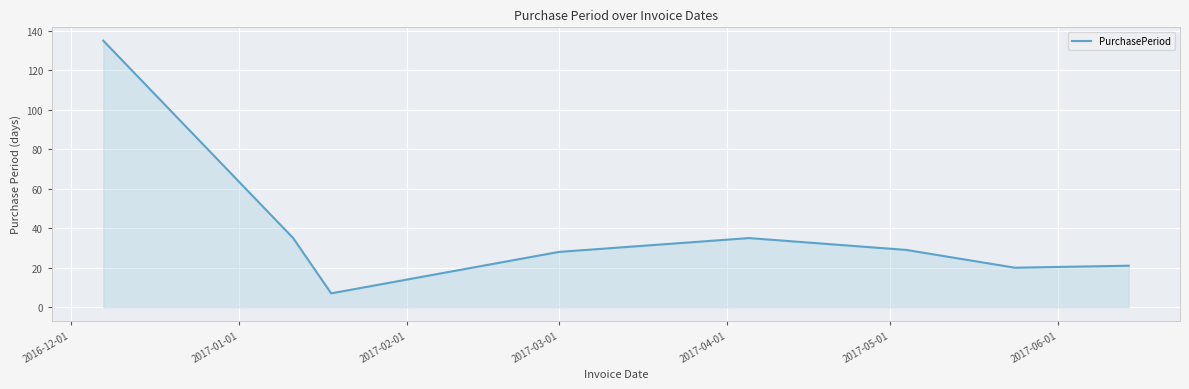

What is the smallest value displayed?

7